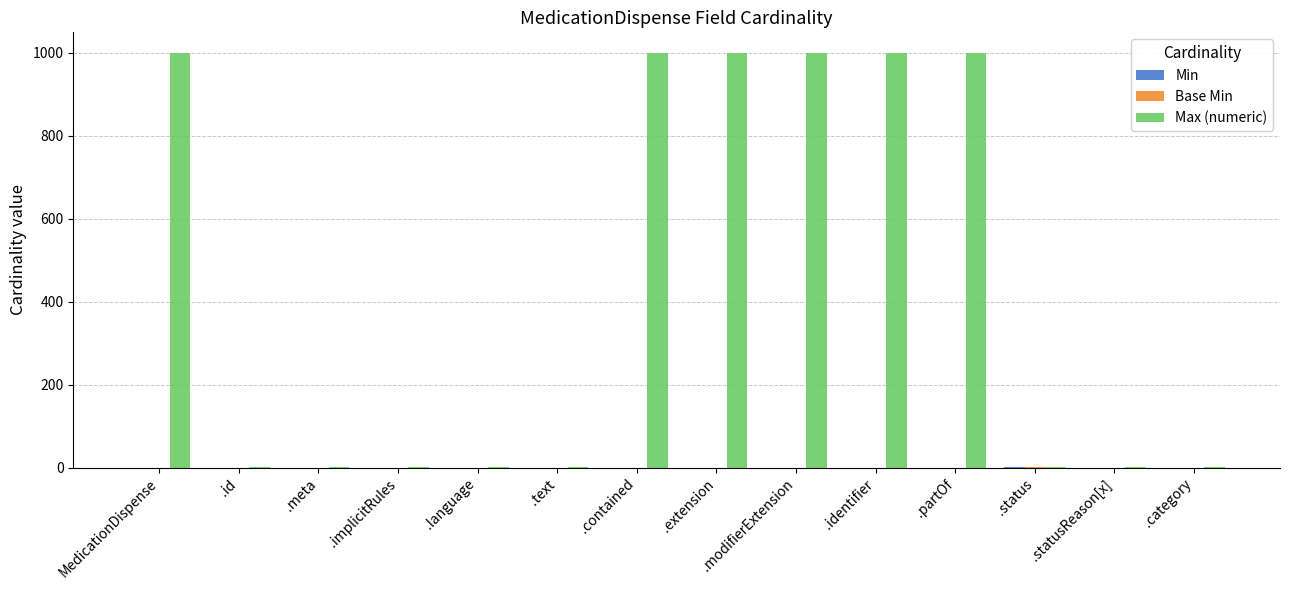

Is it true that Max (numeric) equals 999 at .modifierExtension?

True